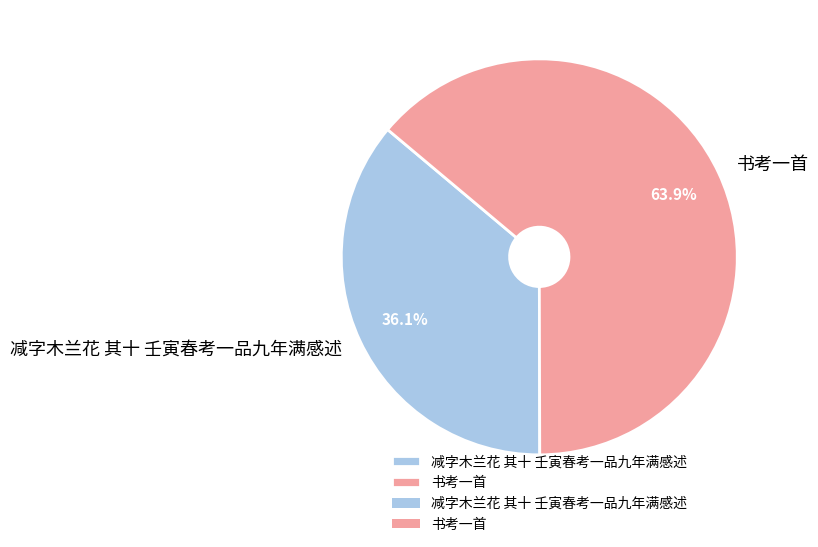

Which category accounts for the majority?

书考一首